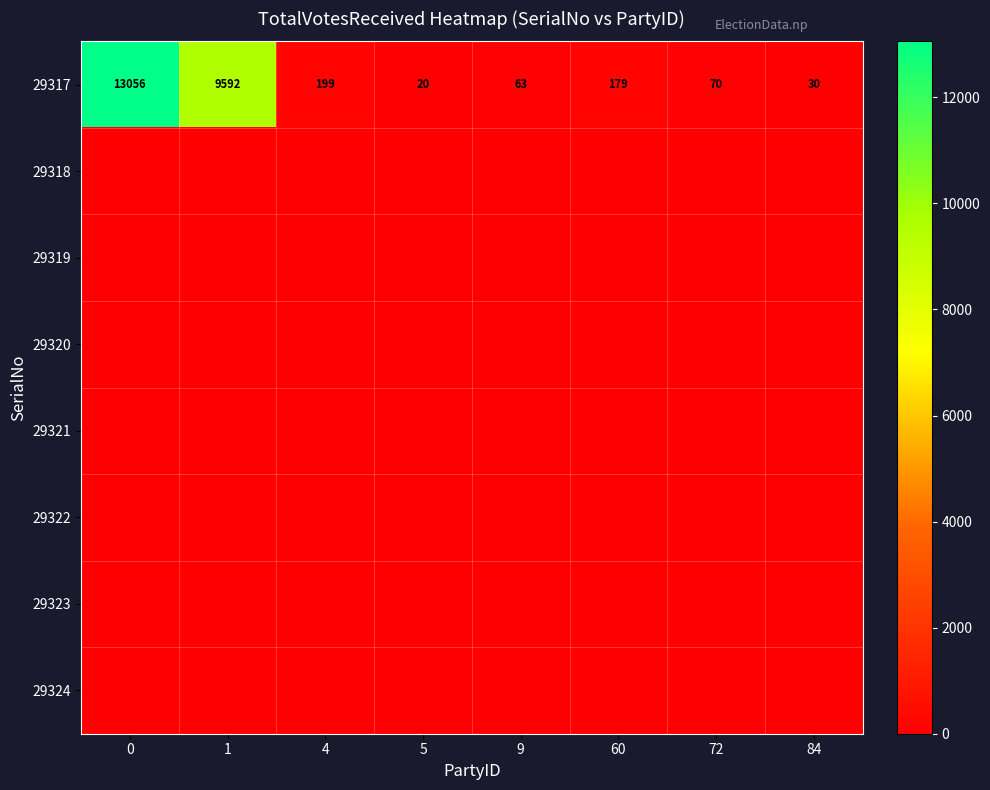

What is the average value of the 29317 series?

2901